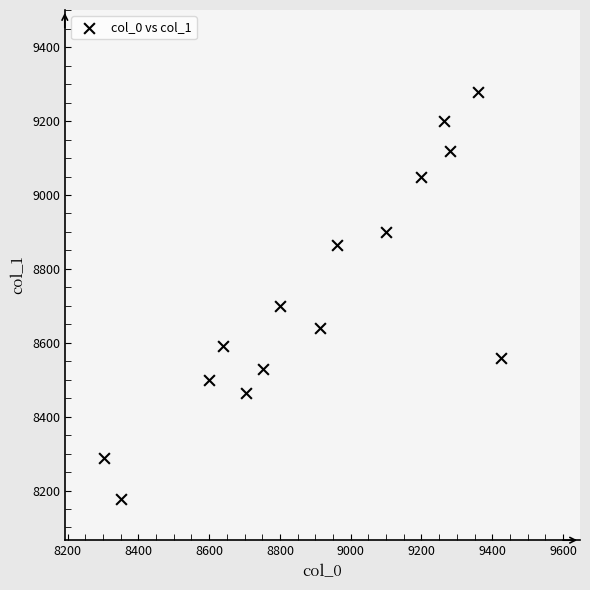

What is the range of Y values (max minus min)?

1104